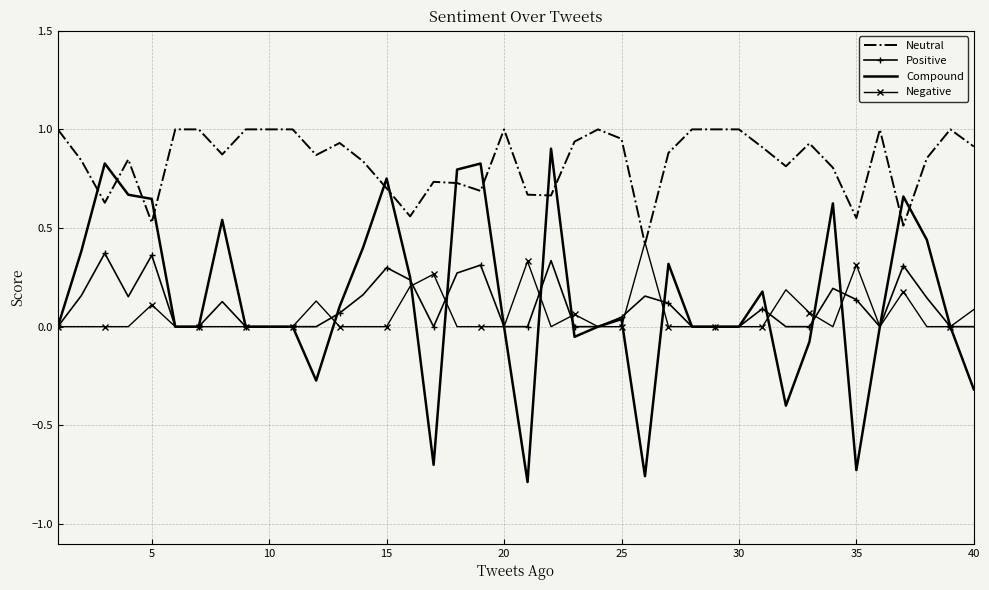

Which series ends up on top after the final intersection of Neutral and Compound?

Neutral